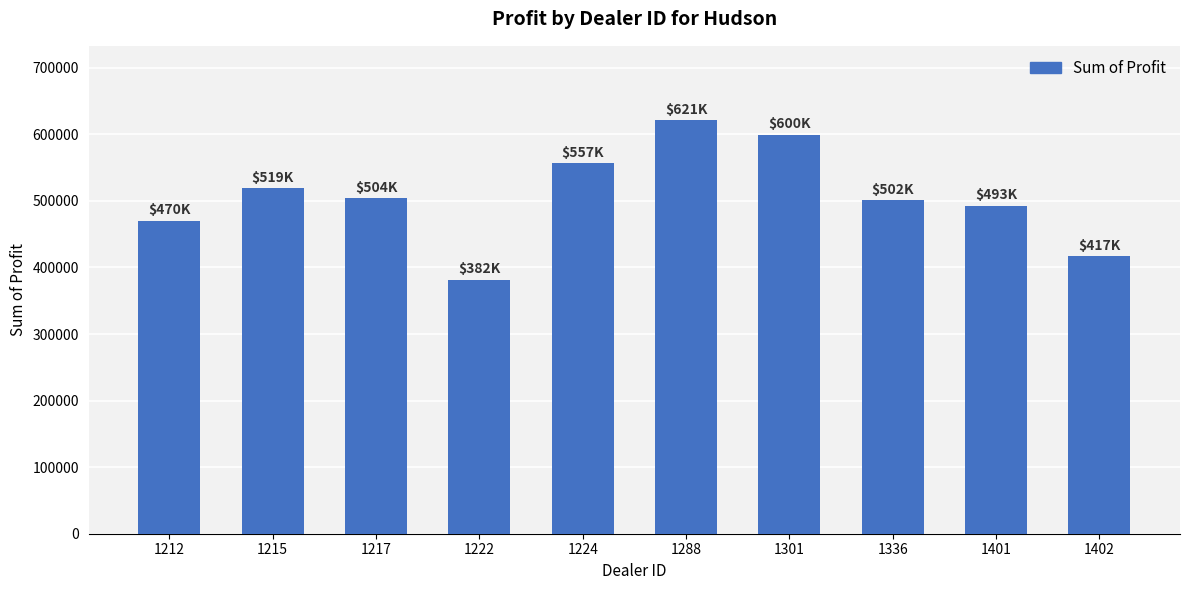

What is the approximate value at 1288?

621153.0